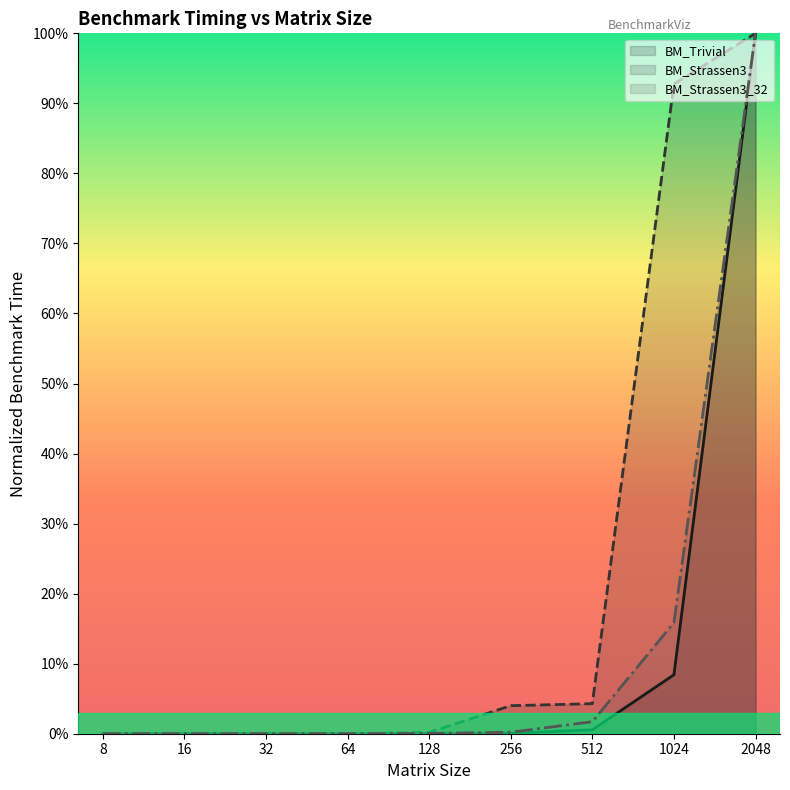

The value of BM_Strassen3_32 at 64 is 0.0. True or false?

False